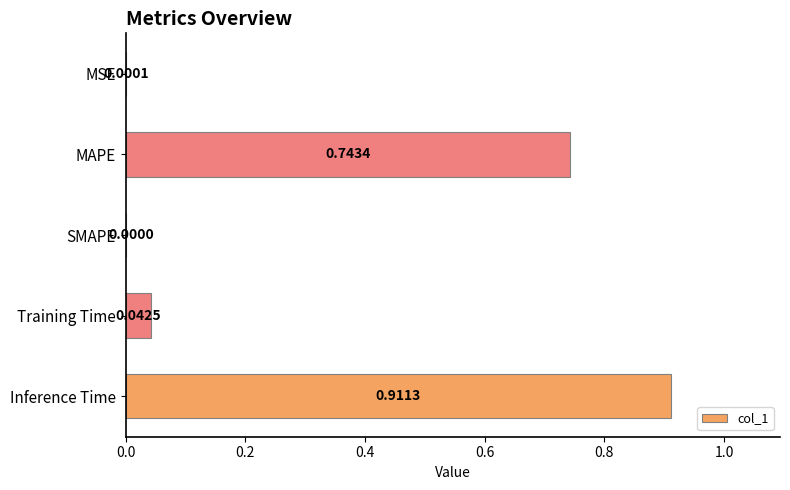

What is the change in value from MSE to MAPE?

+0.7